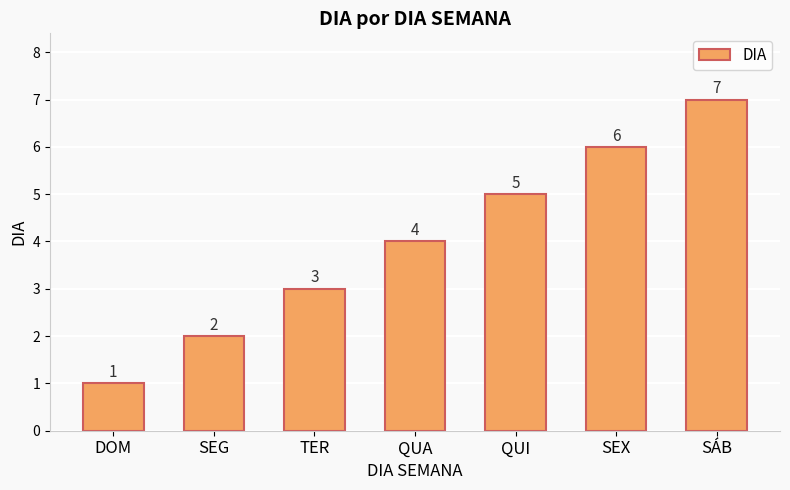

What is the minimum value shown in the chart?

1